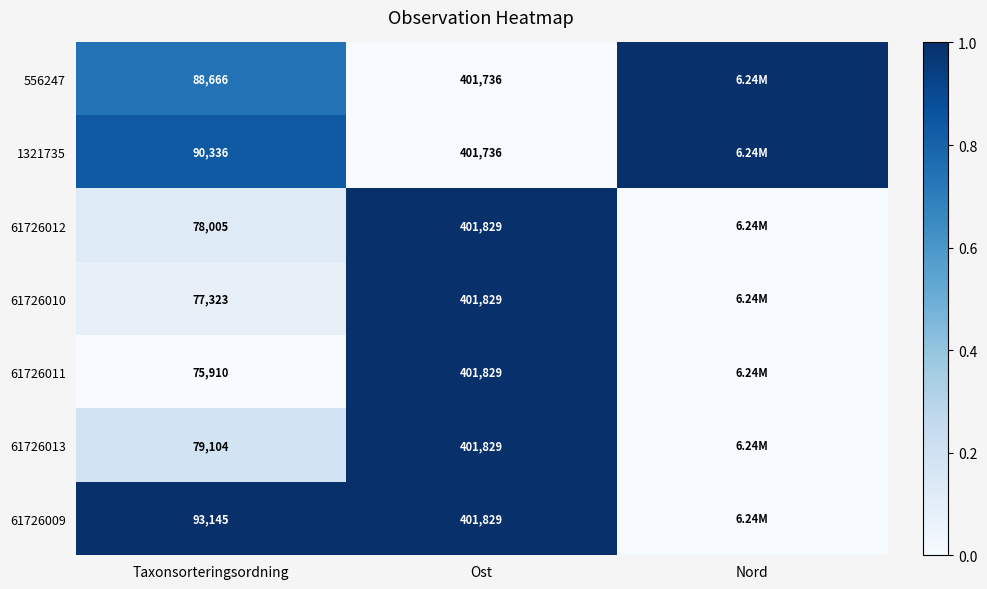

Rank the series at Taxonsorteringsordning from highest to lowest value.

61726009, 1321735, 556247, 61726013, 61726012, 61726010, 61726011